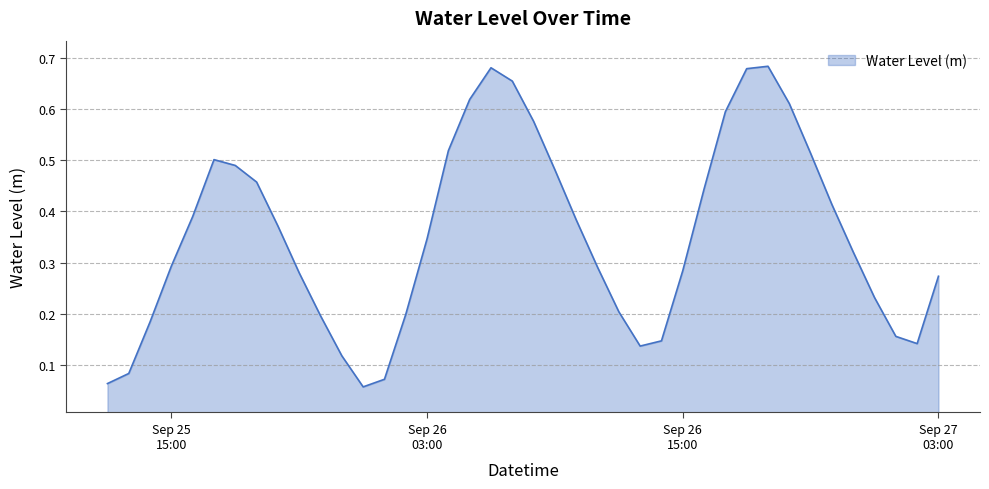

Does the chart display data point markers on the line(s)?

No